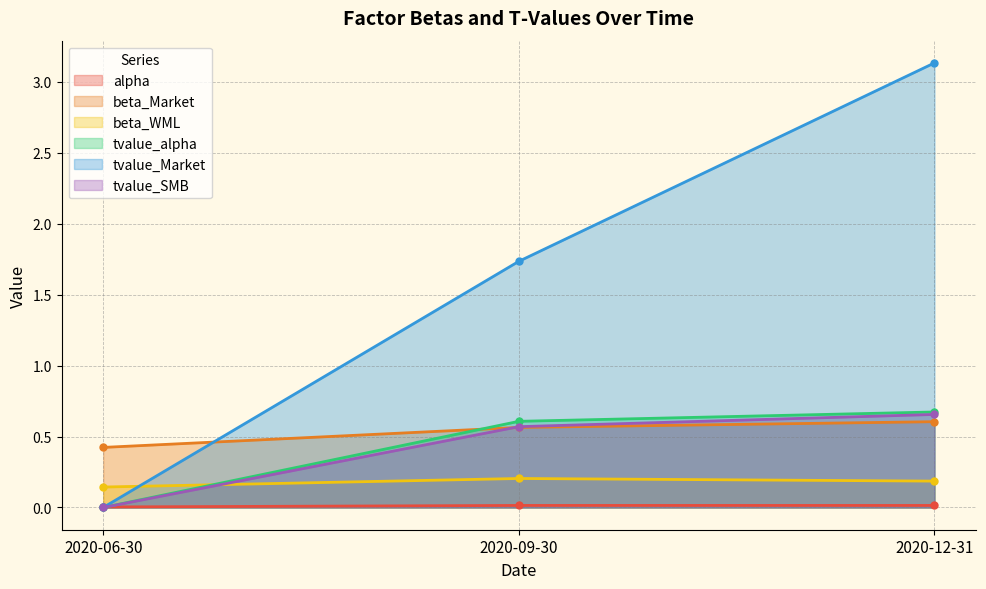

Reading left to right, what are all the values shown in this chart?

alpha: 2020-06-30=0.0	2020-09-30=0.0	2020-12-31=0.0
beta_Market: 2020-06-30=0.4	2020-09-30=0.6	2020-12-31=0.6
beta_WML: 2020-06-30=0.1	2020-09-30=0.2	2020-12-31=0.2
tvalue_alpha: 2020-06-30=0.0	2020-09-30=0.6	2020-12-31=0.7
tvalue_Market: 2020-06-30=0.0	2020-09-30=1.7	2020-12-31=3.1
tvalue_SMB: 2020-06-30=-0.0	2020-09-30=0.6	2020-12-31=0.7